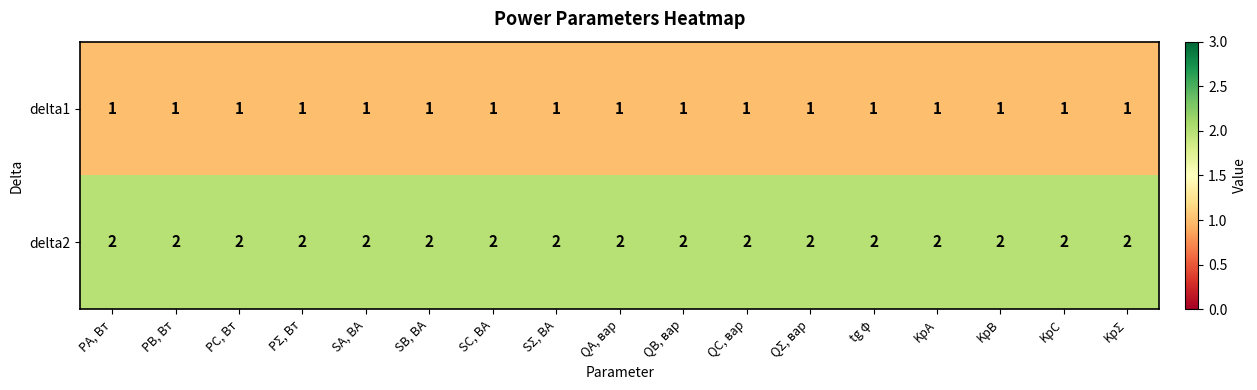

What is the sum of the delta2 values at SB, ВА and SC, ВА?

4